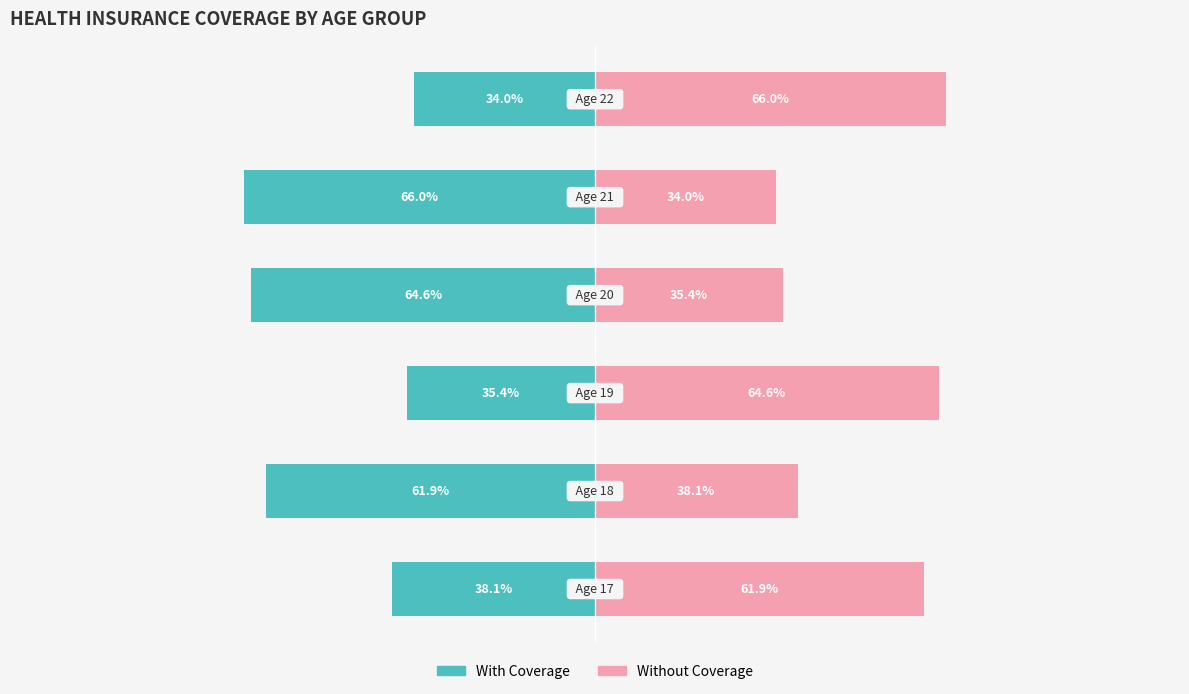

What is the value of the With Coverage bar at the 5th from the left?

-66.0